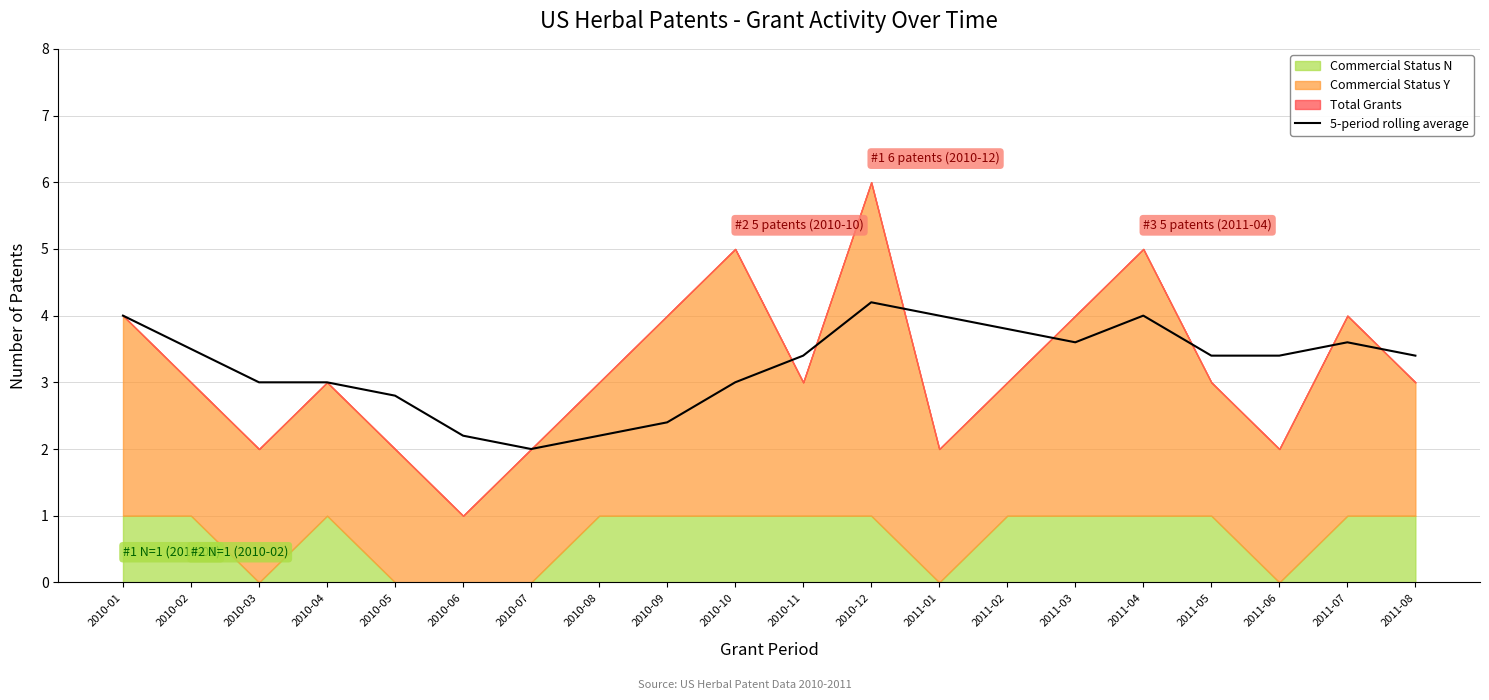

Is it true that 5-period rolling average equals 0.9 at 2010-07?

False